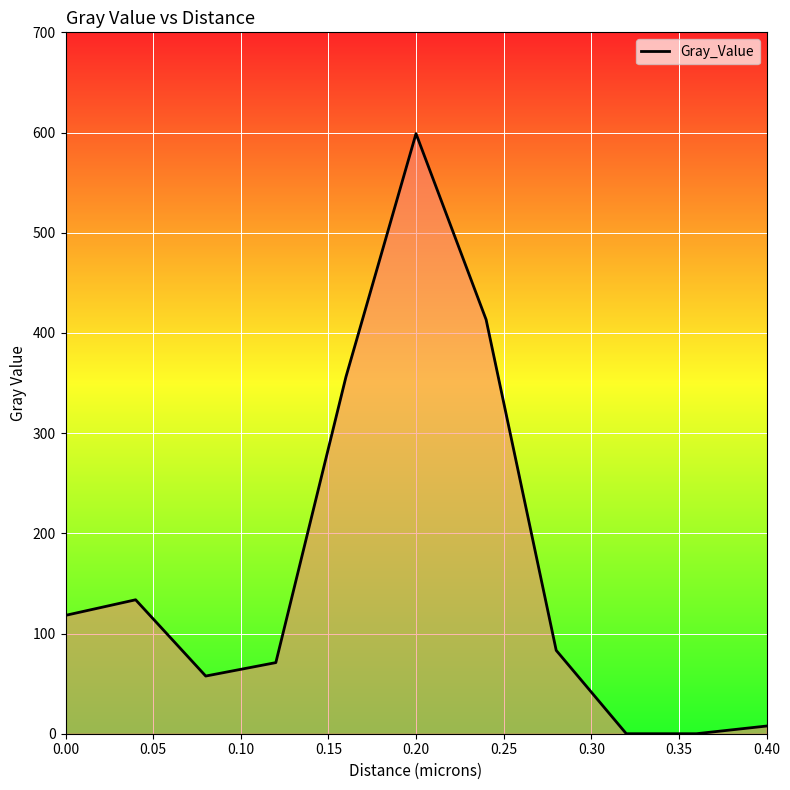

How many lines are shown in the chart?

1